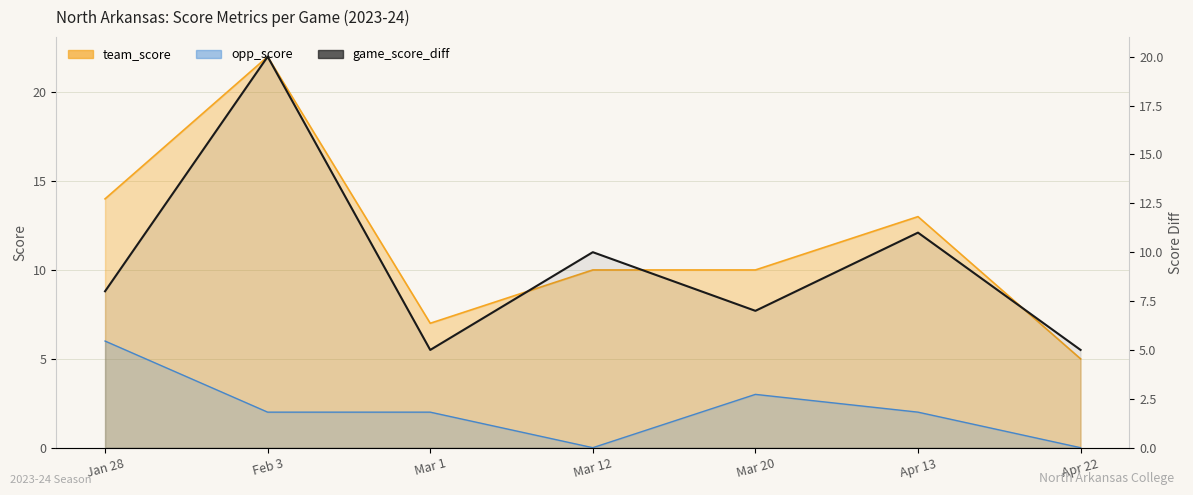

What position from the right is Apr 22?

1